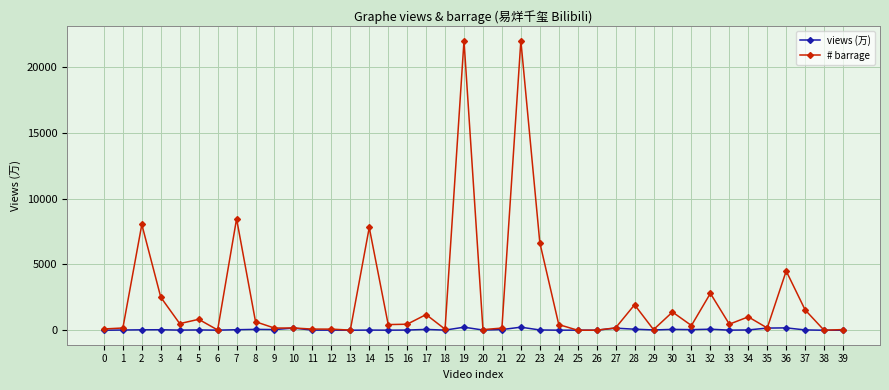

At 28, list the series in order from smallest to largest.

views (万), # barrage